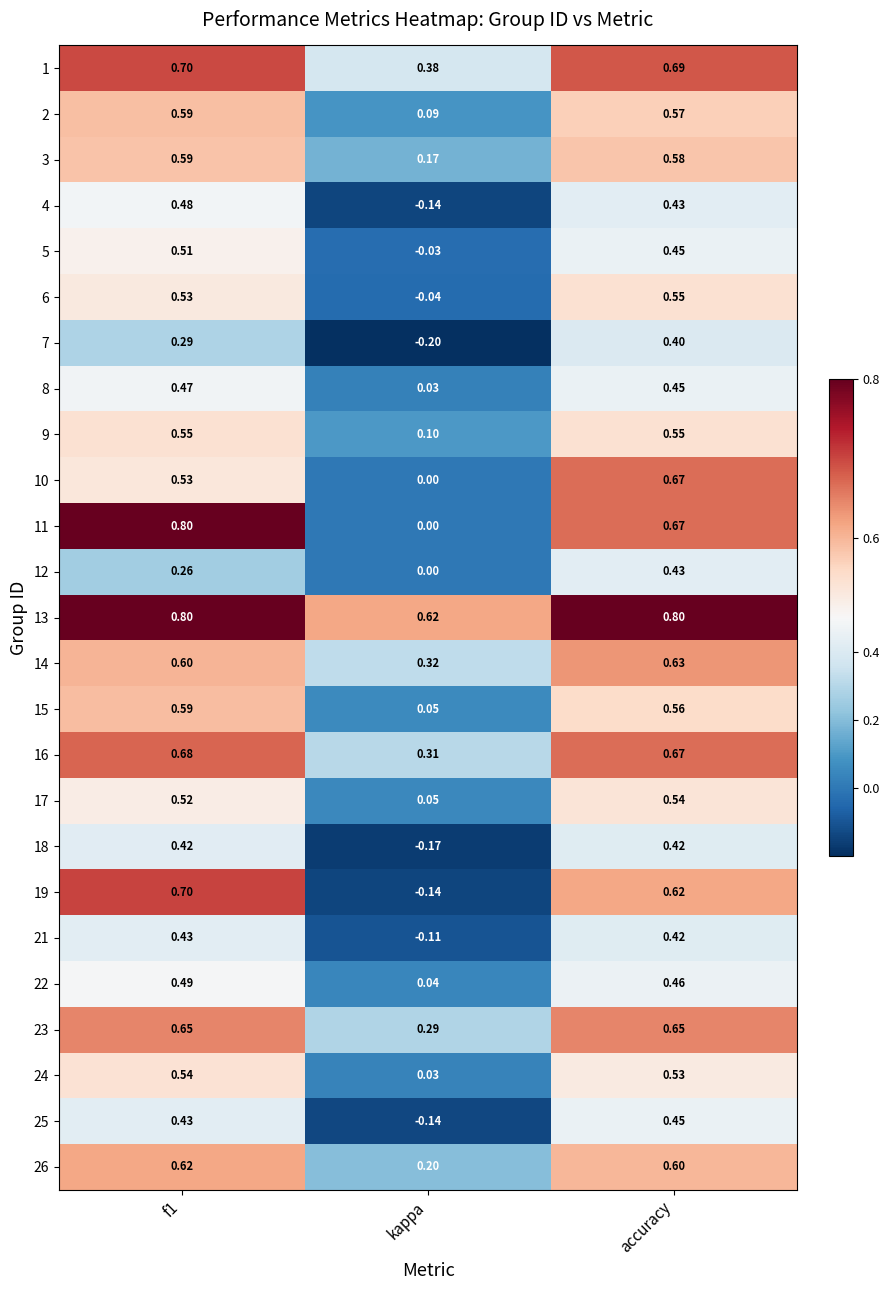

What is the total value across all series at f1?

13.8